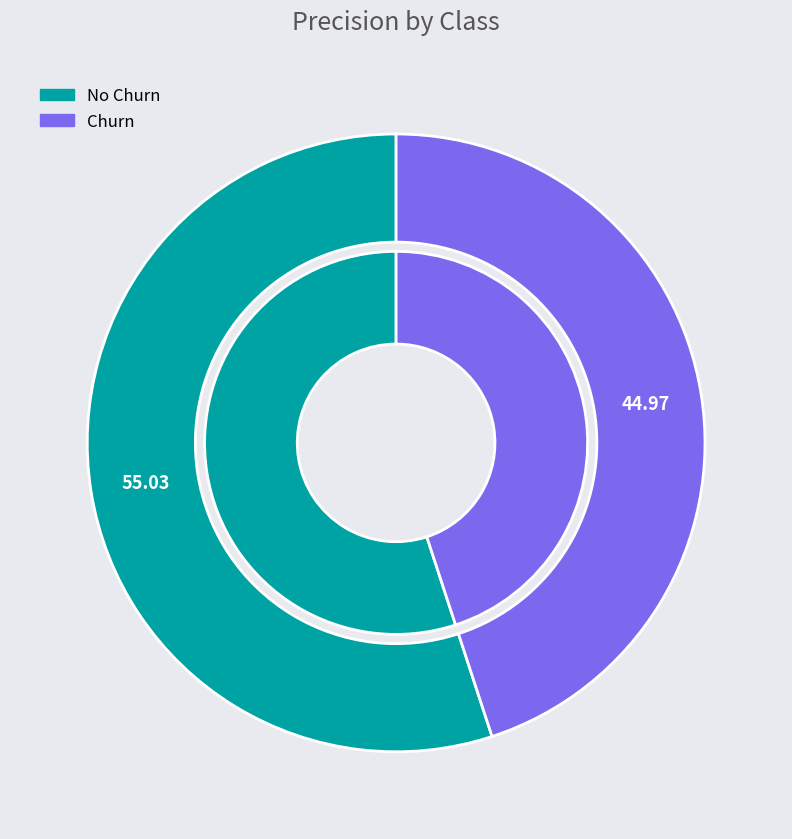

To the nearest percent, what is the difference between the largest and smallest slice percentages?

10%